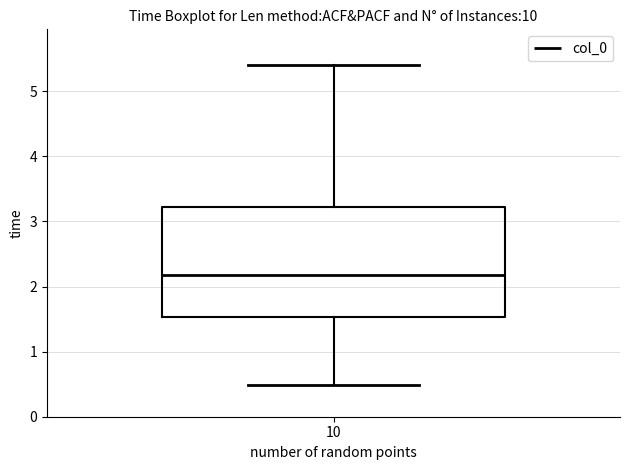

Read this box plot against the y-axis: the position of the median line, the range covered by the box, and the ends of both whiskers. The values are not printed on the chart, so give them approximately, as read against the axis.

median 2.2, box 1.5 to 3.2, whiskers 0.5 to 5.4